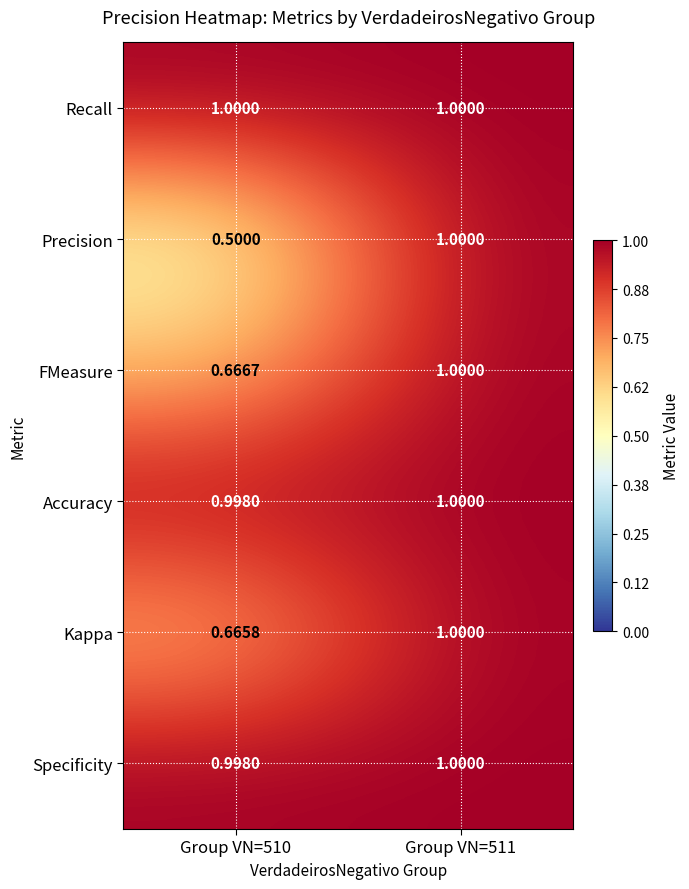

Is the value of Precision at Group VN=510 greater than the value of Recall at Group VN=510?

No